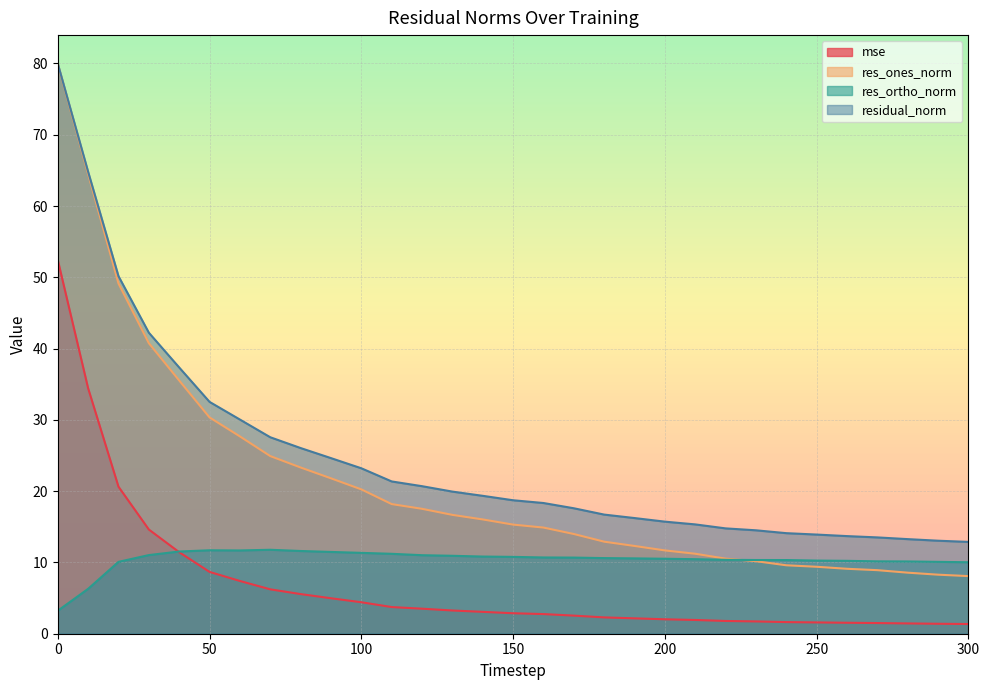

Reading left to right, transcribe all the data shown in this chart.

mse: 0=52.4	10=34.4	20=20.6	30=14.6	40=11.4	50=8.7	60=7.4	70=6.2	80=5.6	90=5.0	100=4.4	110=3.7	120=3.5	130=3.3	140=3.1	150=2.9	160=2.8	170=2.5	180=2.3	190=2.2	200=2.0	210=1.9	220=1.8	230=1.7	240=1.6	250=1.6	260=1.5	270=1.5	280=1.4	290=1.4	300=1.4
res_ones_norm: 0=79.9	10=64.5	20=49.1	30=40.8	40=35.5	50=30.3	60=27.7	70=24.9	80=23.3	90=21.8	100=20.2	110=18.2	120=17.5	130=16.7	140=16.0	150=15.3	160=14.9	170=14.0	180=12.9	190=12.3	200=11.7	210=11.2	220=10.5	230=10.2	240=9.6	250=9.4	260=9.1	270=8.9	280=8.6	290=8.3	300=8.1
res_ortho_norm: 0=3.2	10=6.3	20=10.1	30=11.0	40=11.5	50=11.7	60=11.7	70=11.8	80=11.6	90=11.5	100=11.3	110=11.2	120=11.0	130=10.9	140=10.8	150=10.8	160=10.7	170=10.7	180=10.6	190=10.6	200=10.5	210=10.5	220=10.4	230=10.3	240=10.3	250=10.3	260=10.2	270=10.2	280=10.1	290=10.1	300=10.0
residual_norm: 0=80.0	10=64.8	20=50.2	30=42.2	40=37.4	50=32.5	60=30.0	70=27.6	80=26.0	90=24.6	100=23.2	110=21.4	120=20.7	130=19.9	140=19.3	150=18.7	160=18.3	170=17.6	180=16.7	190=16.2	200=15.7	210=15.3	220=14.8	230=14.5	240=14.1	250=13.9	260=13.7	270=13.5	280=13.3	290=13.0	300=12.9